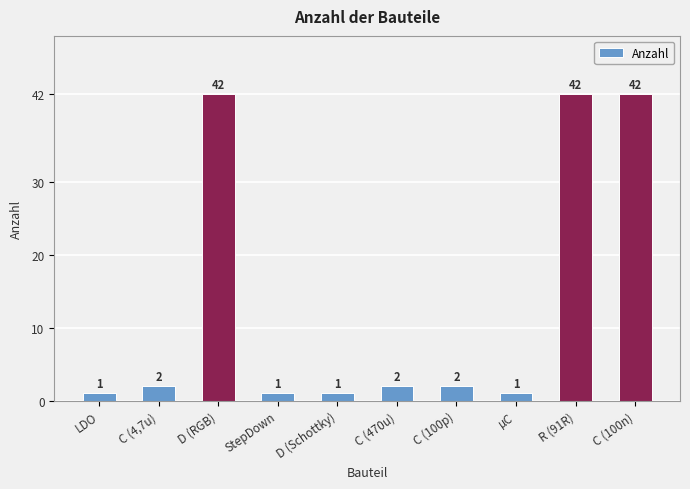

Reading left to right, what are all the values shown in this chart?

1	2	42	1	1	2	2	1	42	42